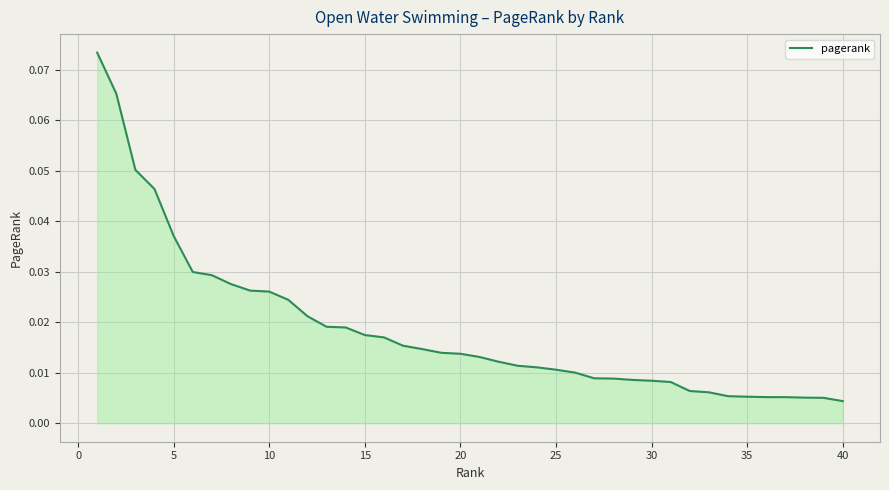

Does the chart display data point markers on the line(s)?

No